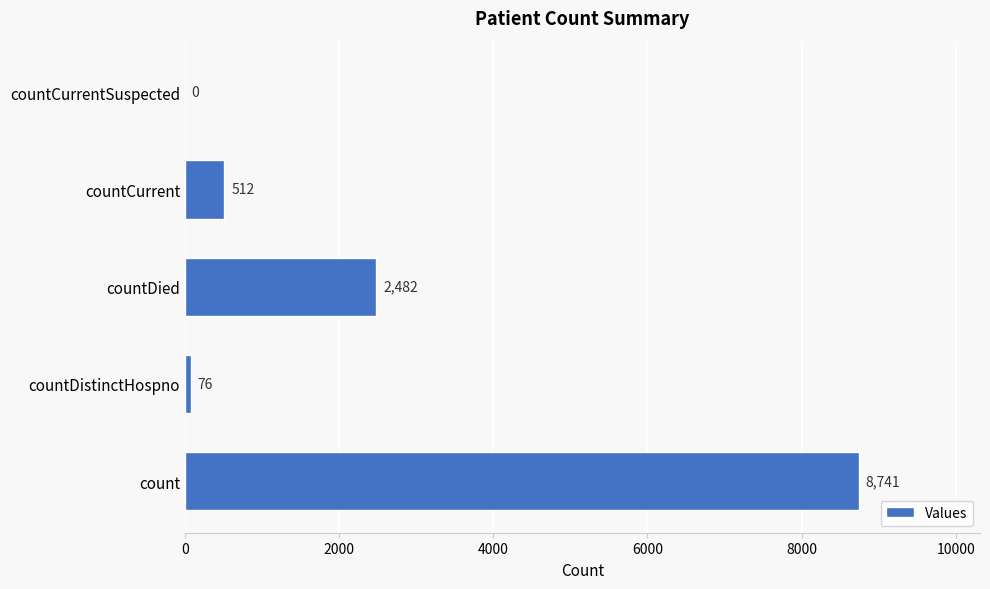

What is the maximum value shown in the chart?

8741